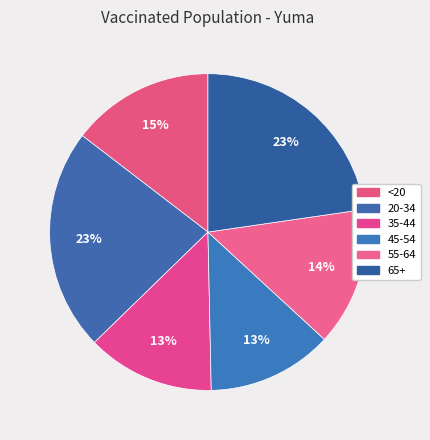

Rank the categories by value from lowest to highest.

45-54, 35-44, 55-64, <20, 20-34, 65+